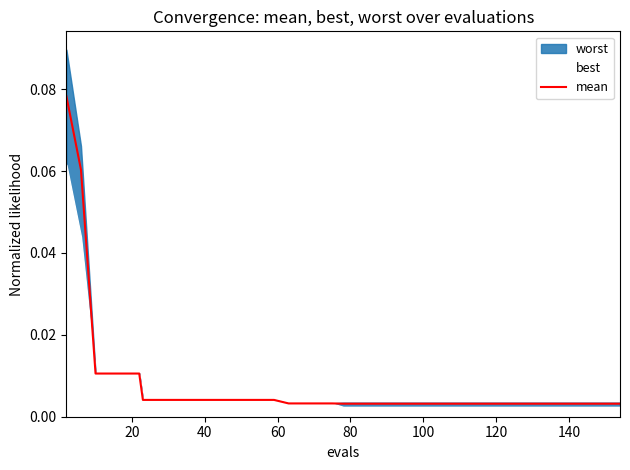

Does the chart have visible grid lines?

No